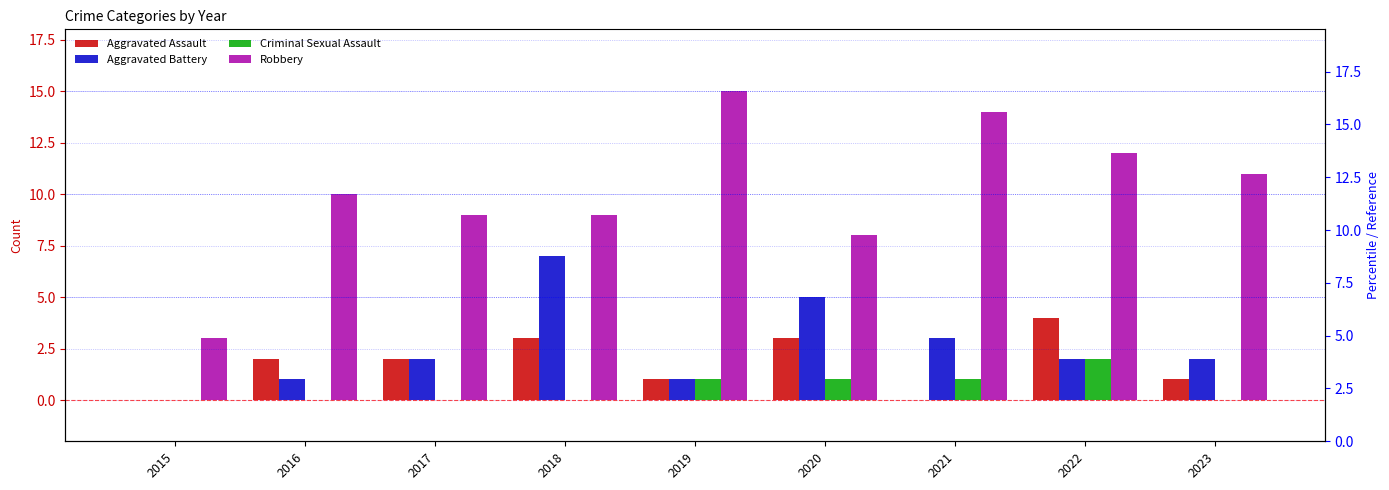

At how many categories does at least one series exceed 8?

7